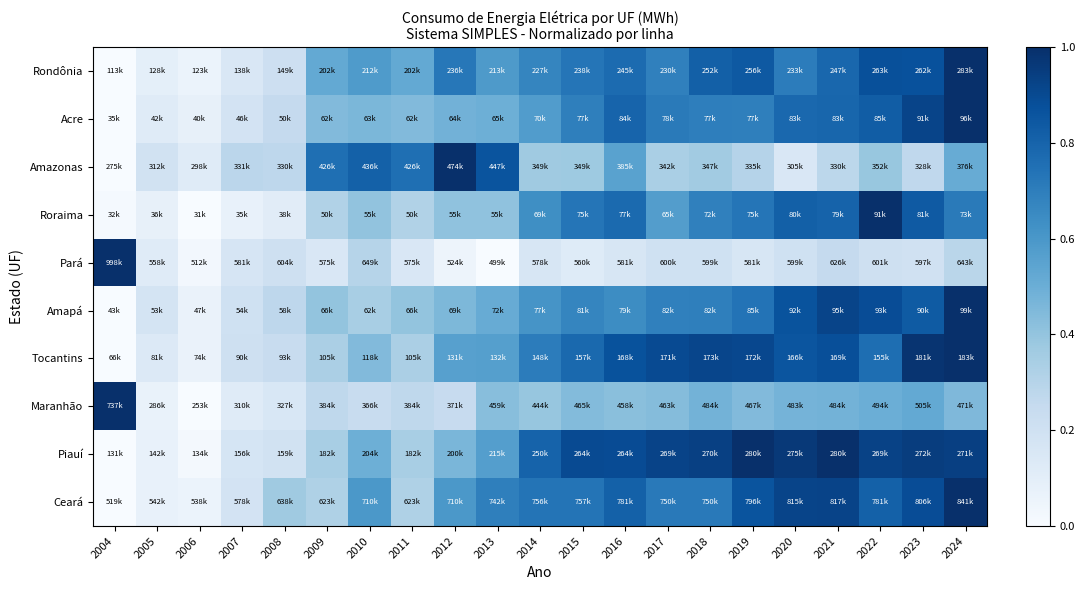

At how many categories does at least one series exceed 0?

21